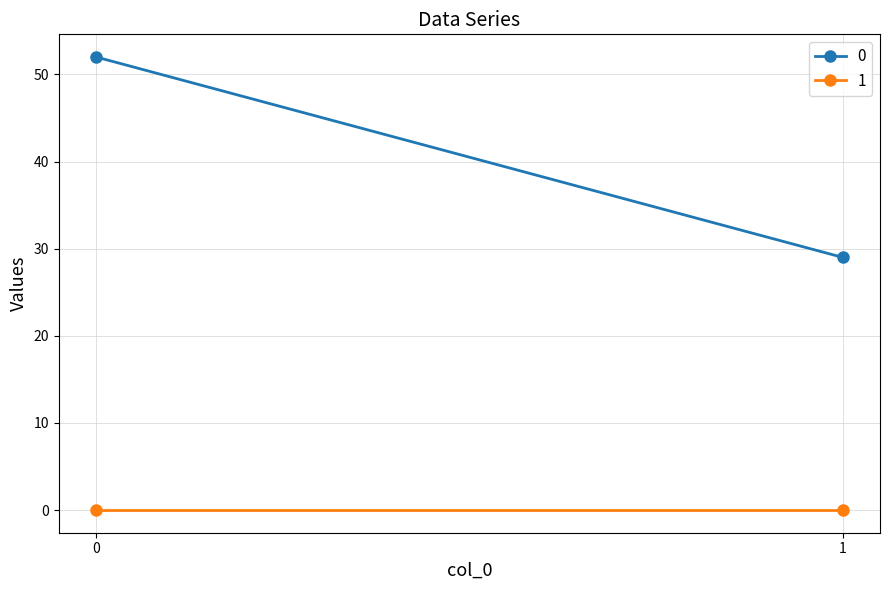

What are all the series names shown in the legend?

0, 1